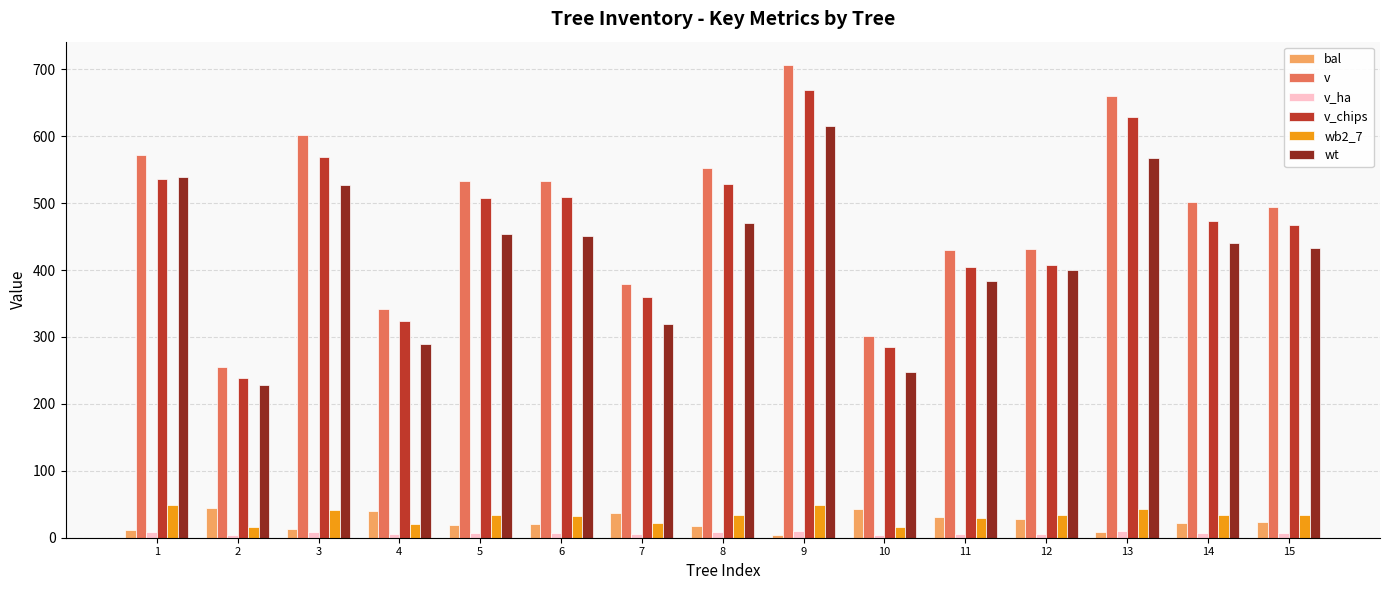

Rank the series at 5 from highest to lowest value.

v, v_chips, wt, wb2_7, bal, v_ha